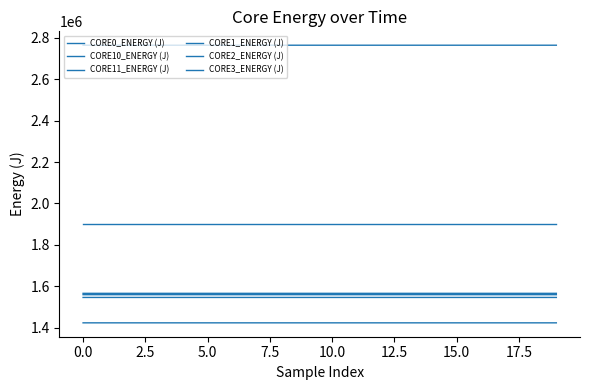

What is the value of the CORE10_ENERGY (J) point at the 20th from the left?

1422847.1